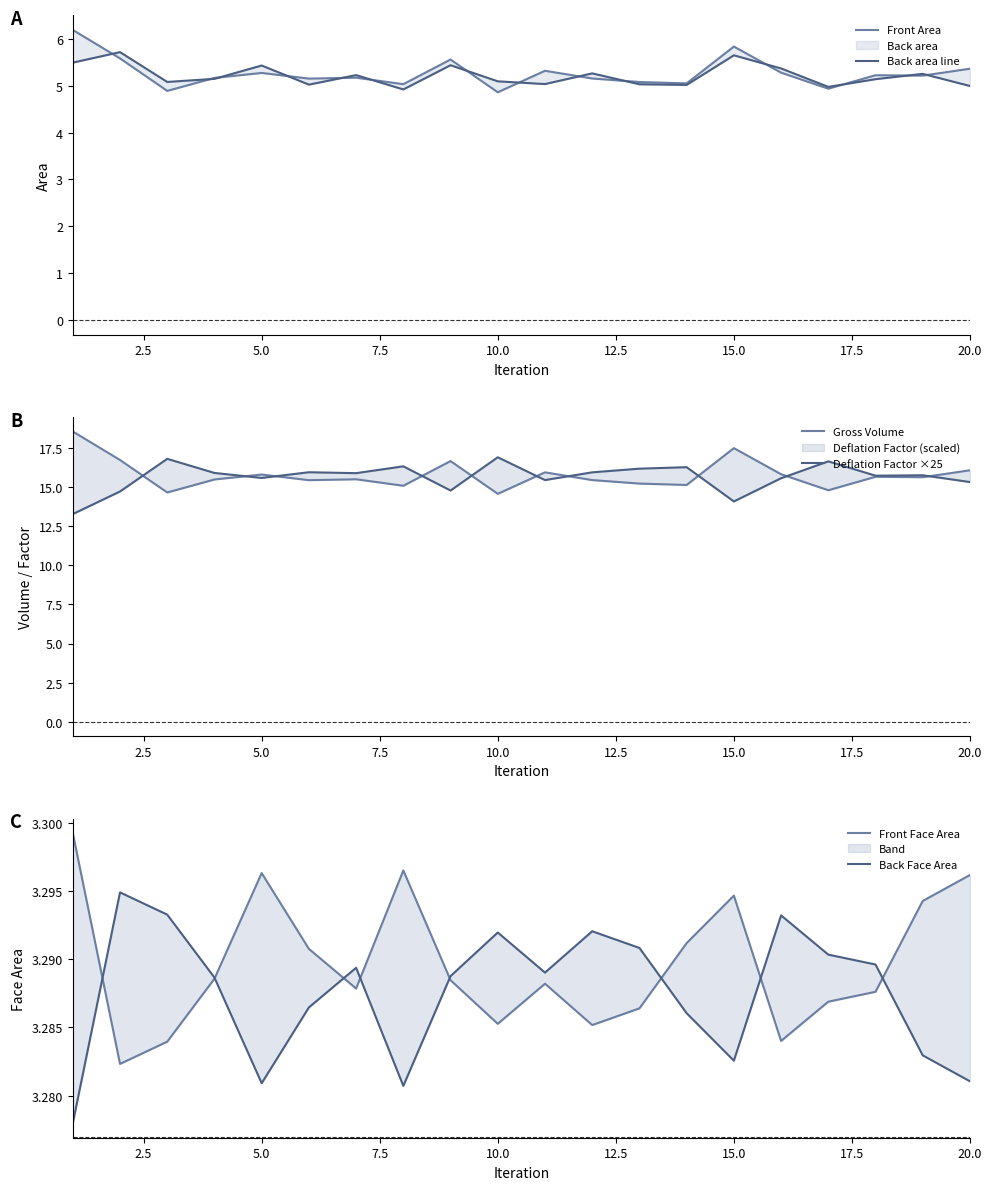

Is this an area chart (filled region under the line)?

No